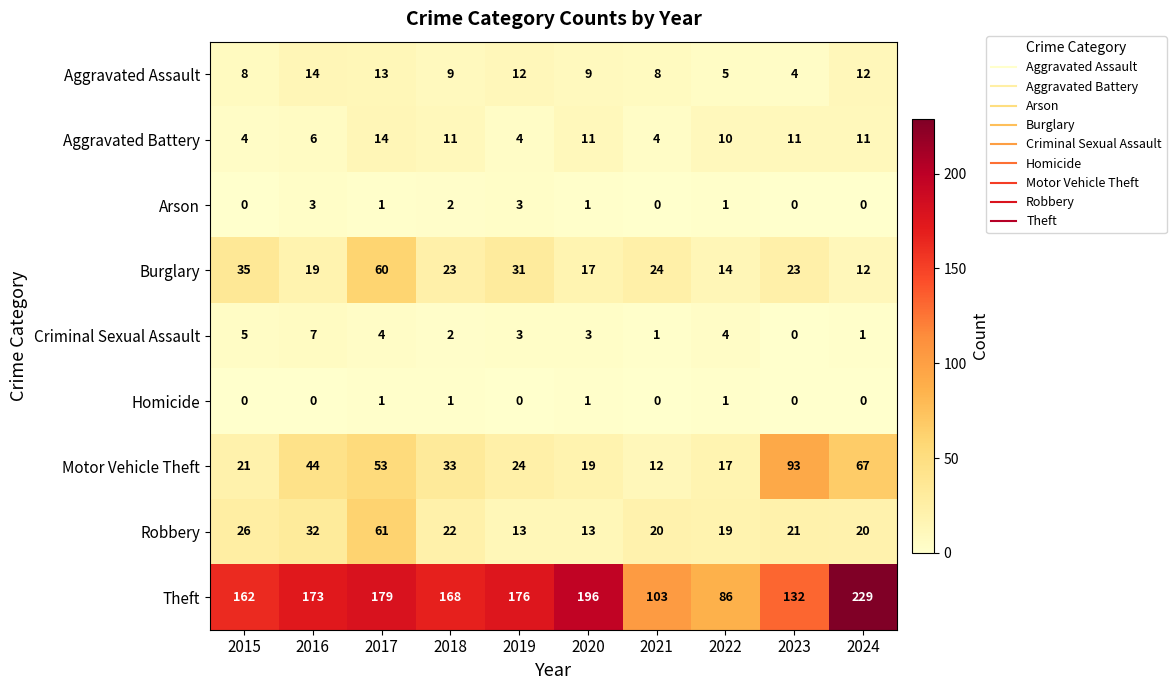

What is the difference between the maximum and minimum values in the Burglary series?

48